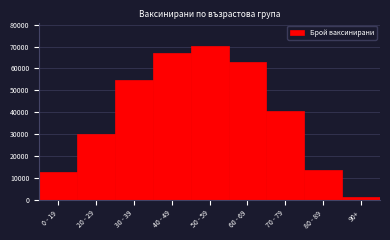

Reading right to left, what are all the values shown in this chart?

90+=1206	80 - 89=13607	70 - 79=40366	60 - 69=63000	50 - 59=70405	40 - 49=67262	30 - 39=54852	20 - 29=29825	0 - 19=12476